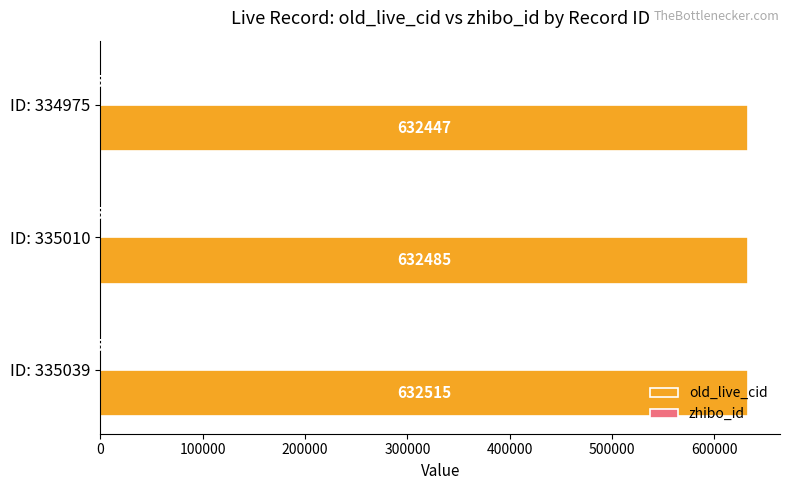

What is the sum of all old_live_cid values?

1897447